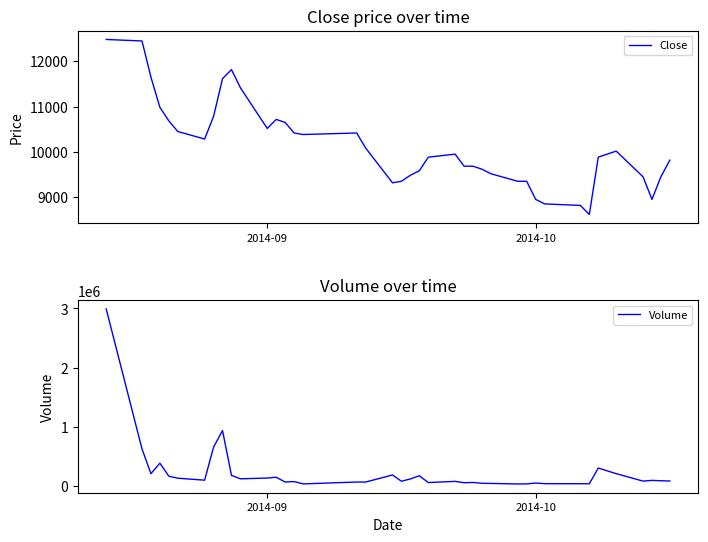

What is the highest value of the Close series?

12484